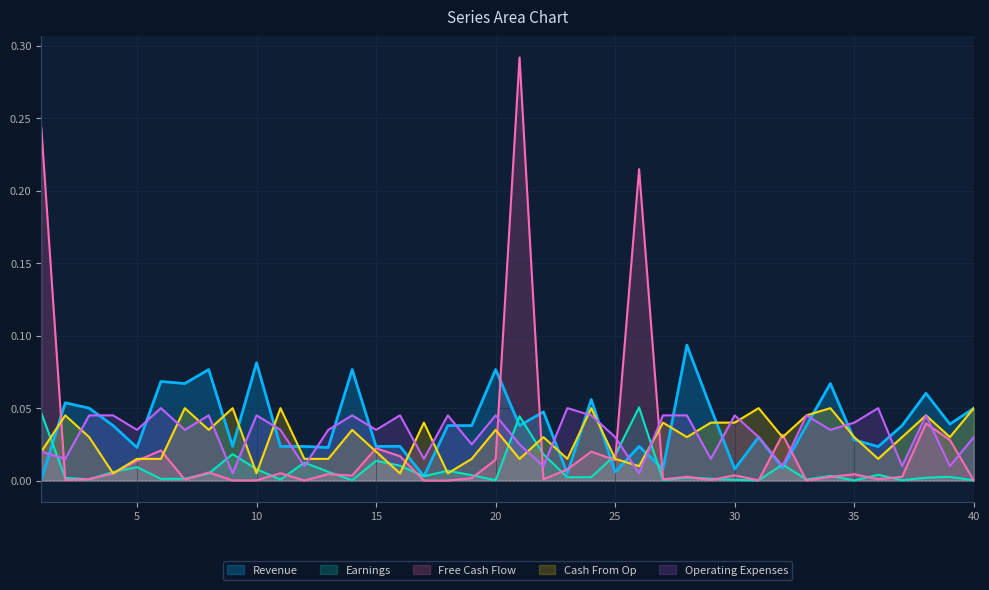

Is it true that col_5 equals 0.0 at 5?

True